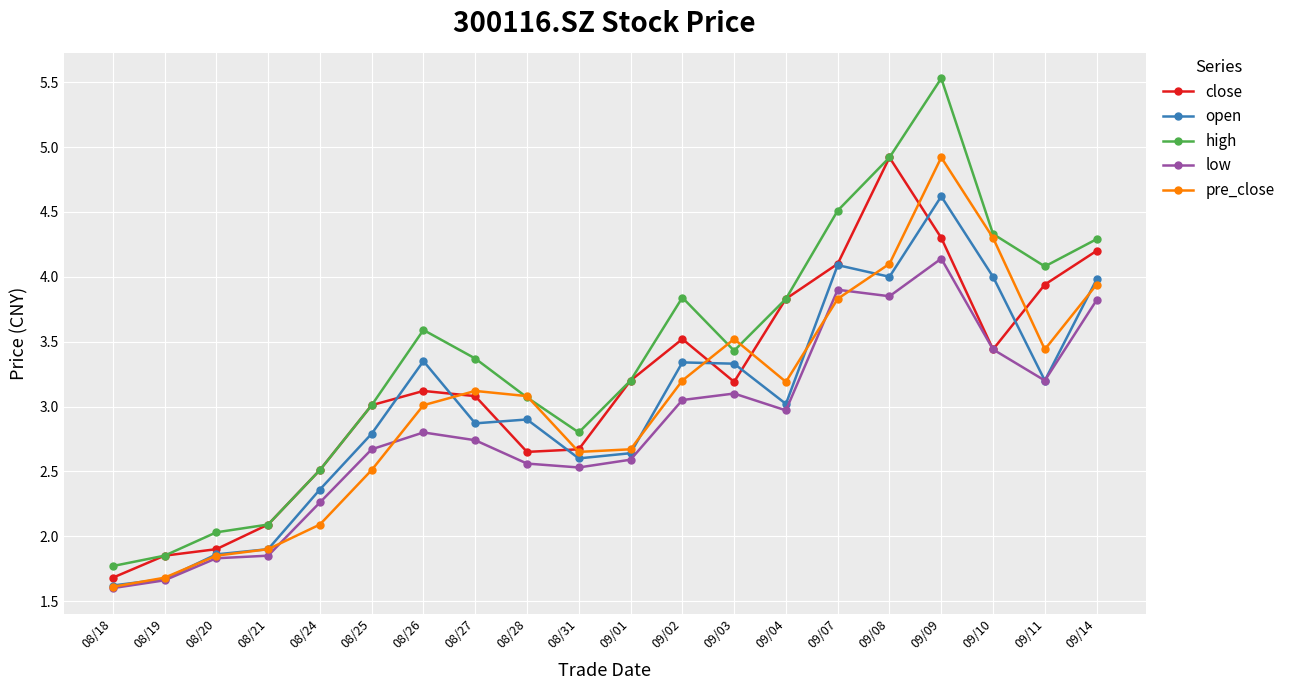

The low series shows 0.8 at 09/01. True or false?

False